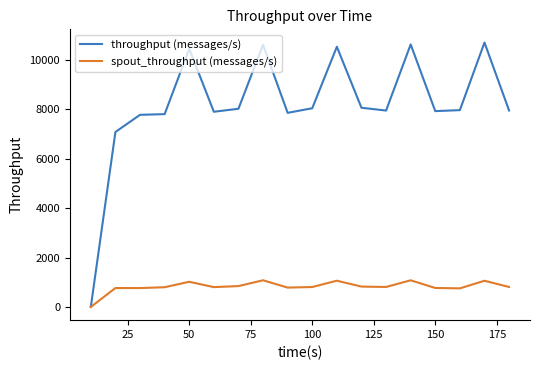

Rank the series by their maximum value, from highest to lowest.

throughput (messages/s), spout_throughput (messages/s)